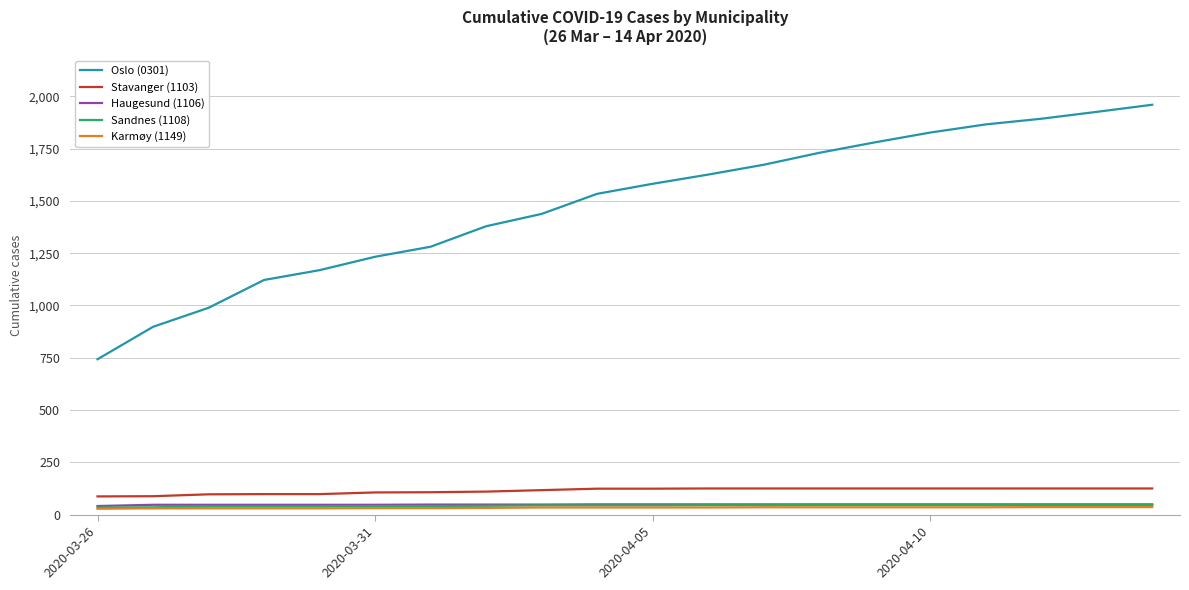

Which series has the largest total across all categories?

Oslo (0301)